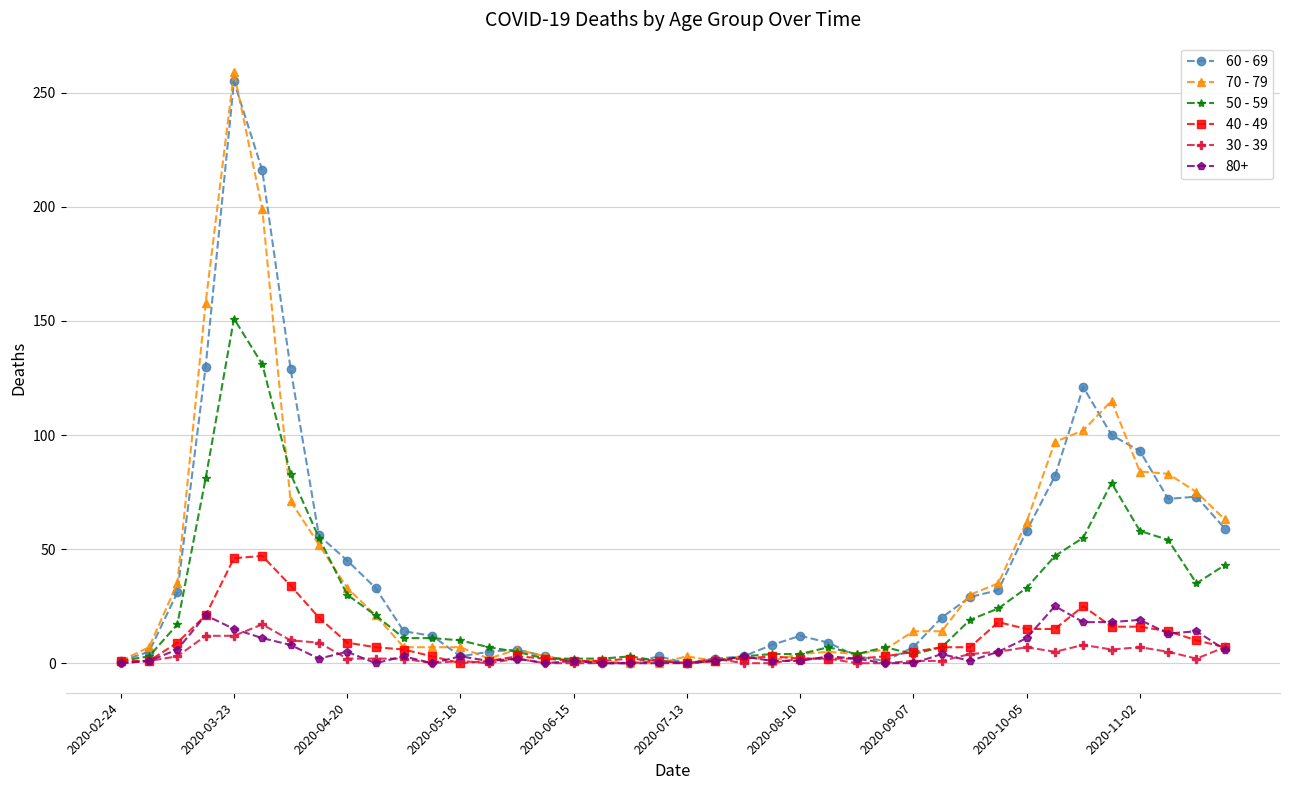

Which series has the largest range (max minus min)?

70 - 79